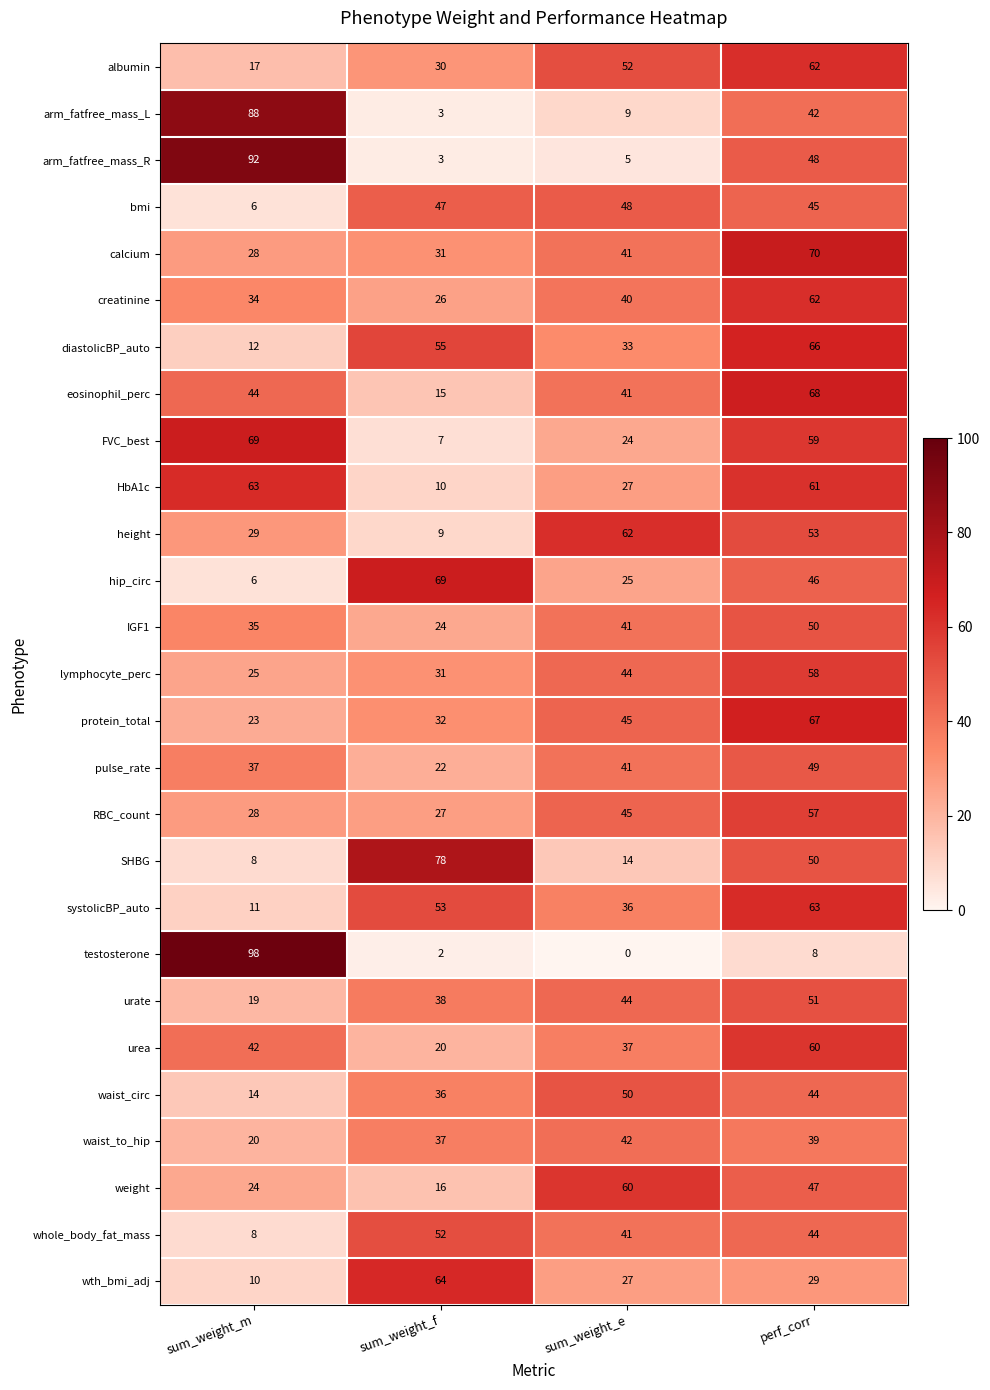

The FVC_best series shows 69 at sum_weight_m. True or false?

True